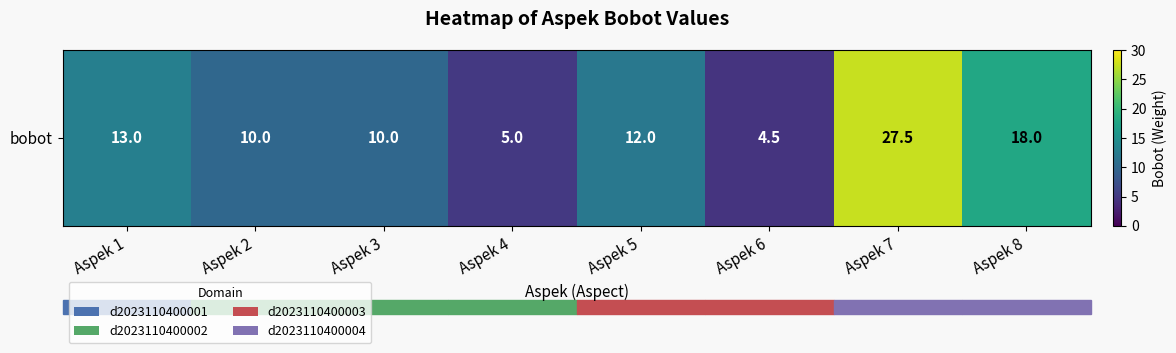

Rank the categories by value from lowest to highest.

Aspek 6, Aspek 4, Aspek 2, Aspek 3, Aspek 5, Aspek 1, Aspek 8, Aspek 7